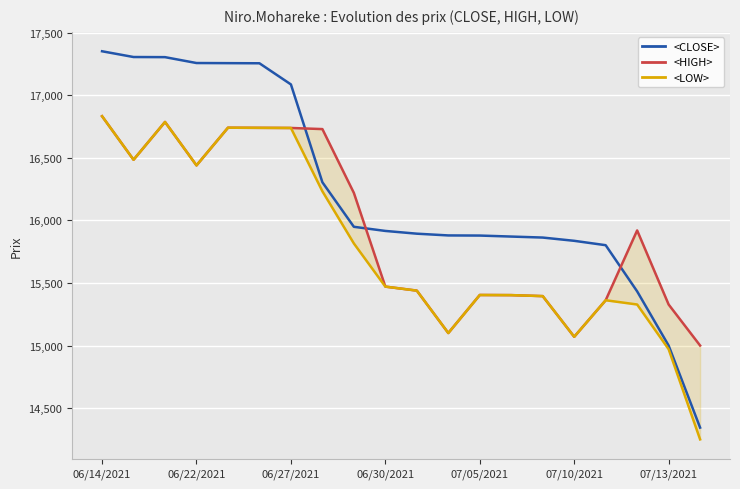

What is the value of the <HIGH> point at the 6th from the left?

16740